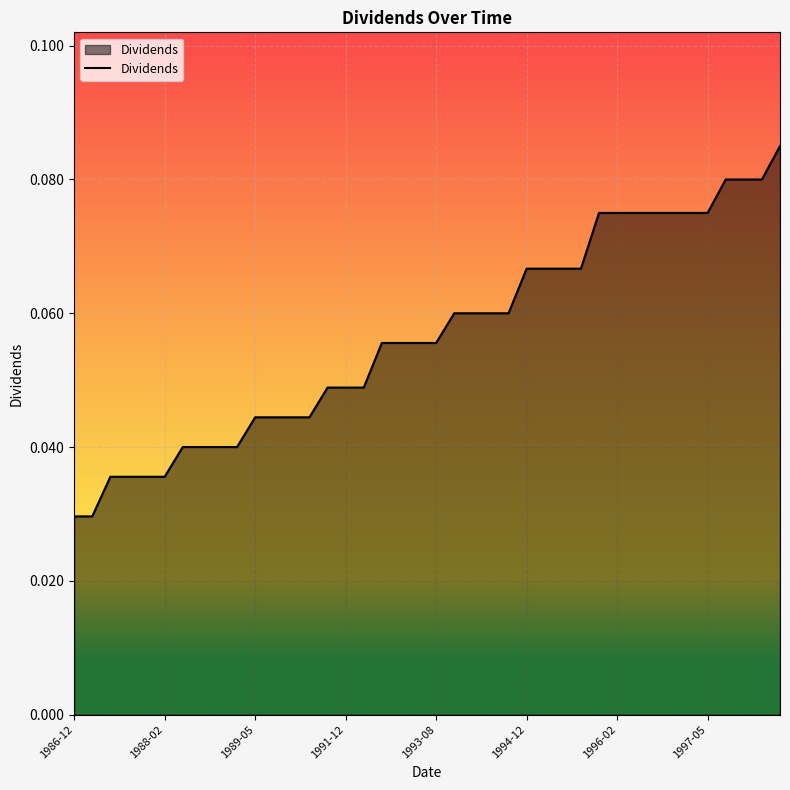

Does the chart have visible grid lines?

Yes